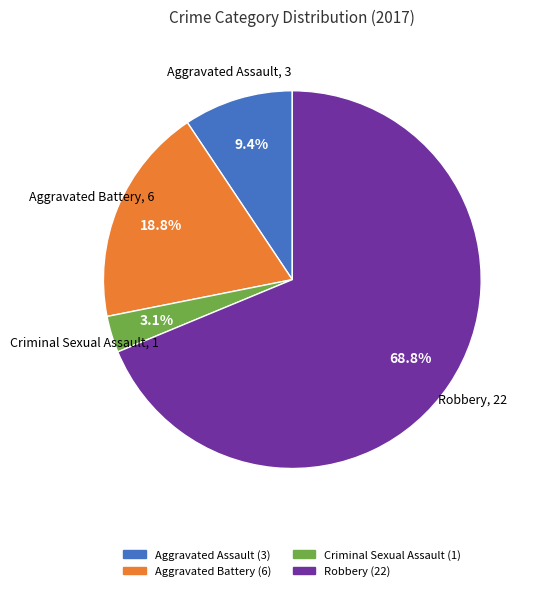

Do Aggravated Assault and Criminal Sexual Assault together represent more than half of the pie?

No